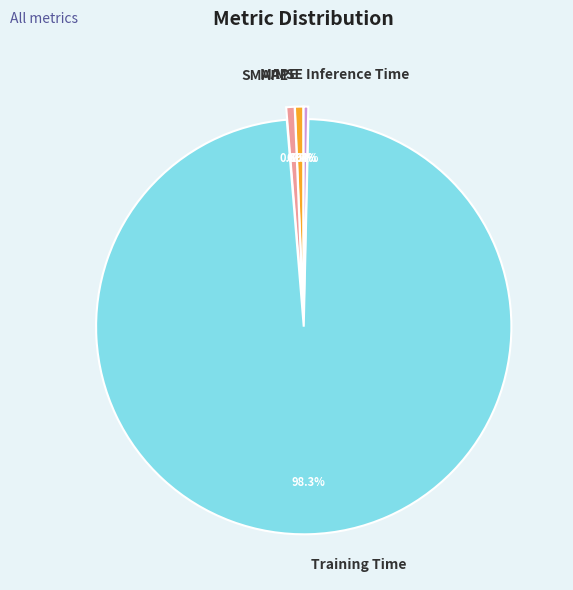

Which category has the biggest portion of the pie?

Training Time